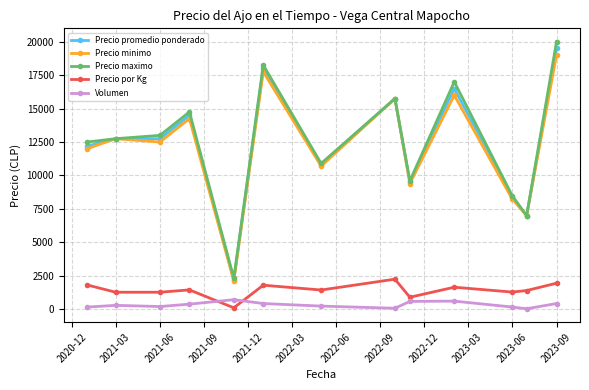

What is the greatest value displayed?

20000.0